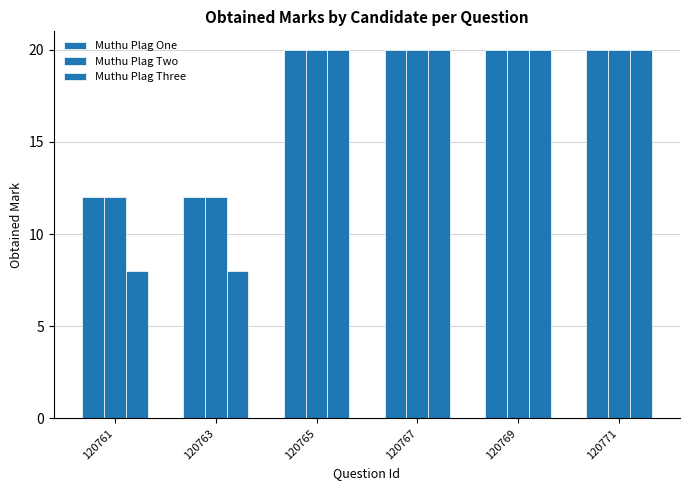

Does the chart contain stacked bars?

No